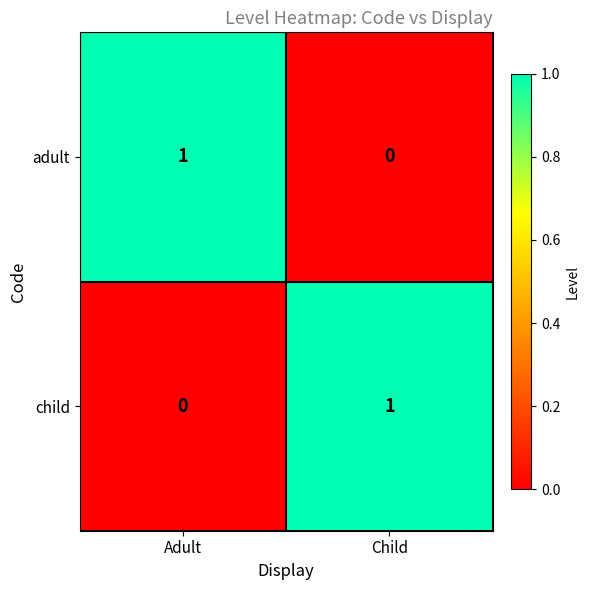

True or false: adult has a value of 1 at Child.

False